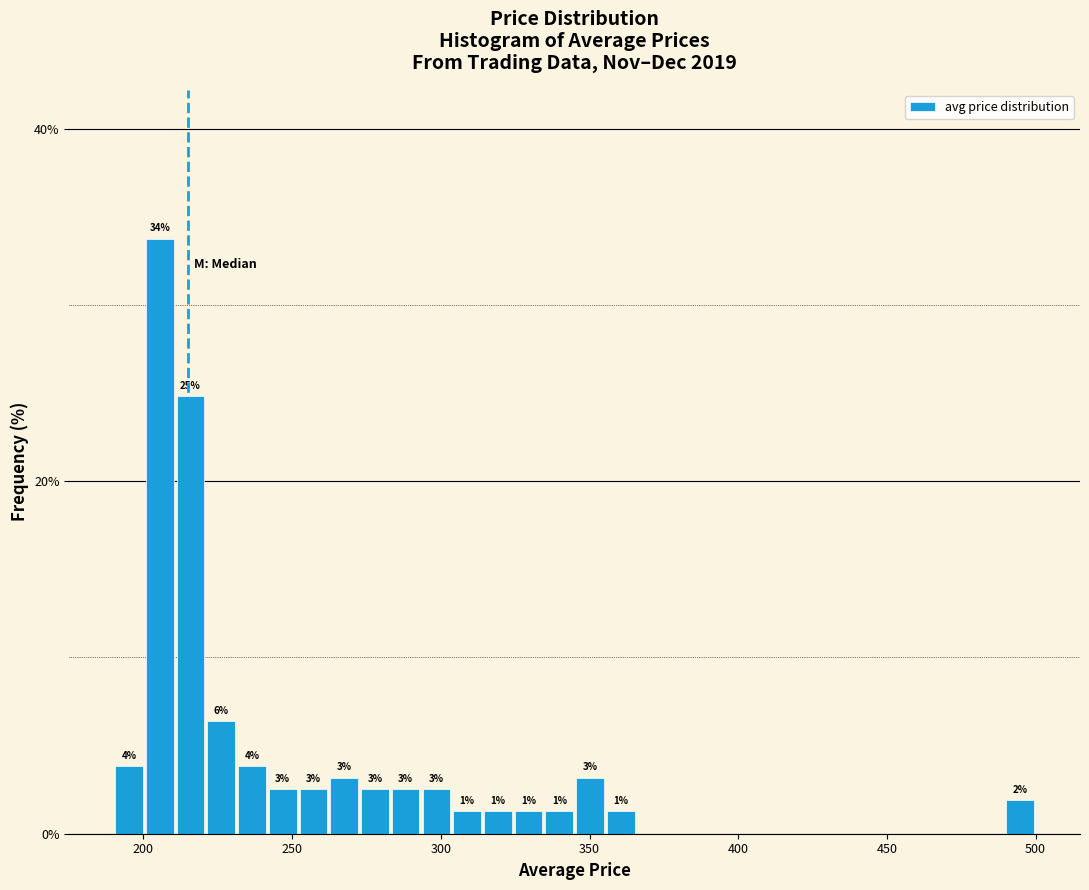

Read against the x-axis, roughly where is the centre of the tallest bar?

205